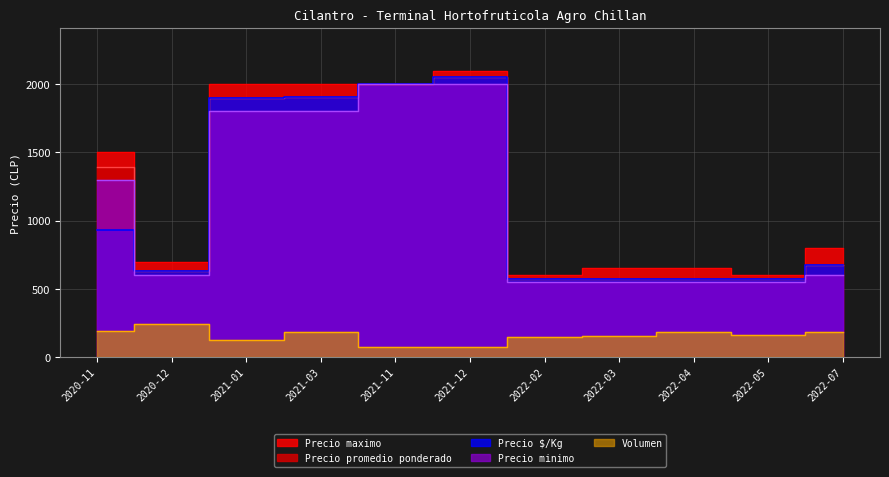

At which label does Precio promedio ponderado first exceed 675?

2020-11